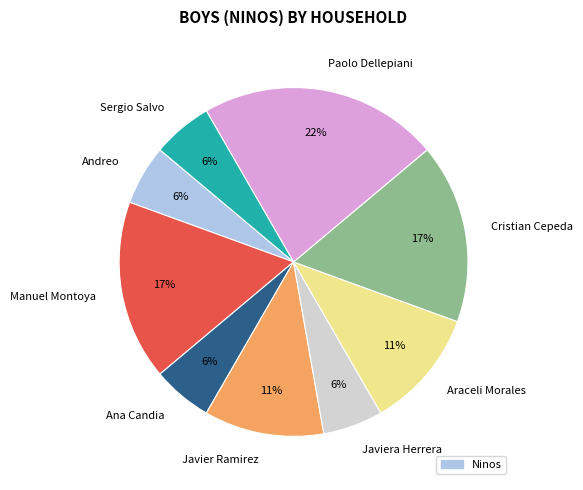

Which has a higher value, Araceli Morales or Paolo Dellepiani?

Paolo Dellepiani